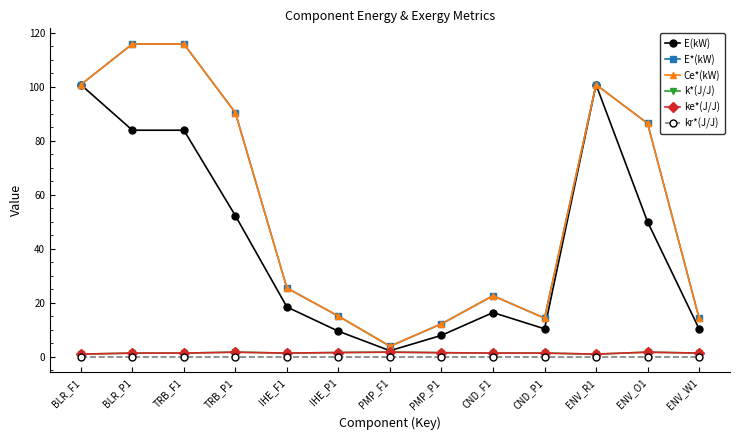

What is the minimum value for ke*(J/J)?

1.0